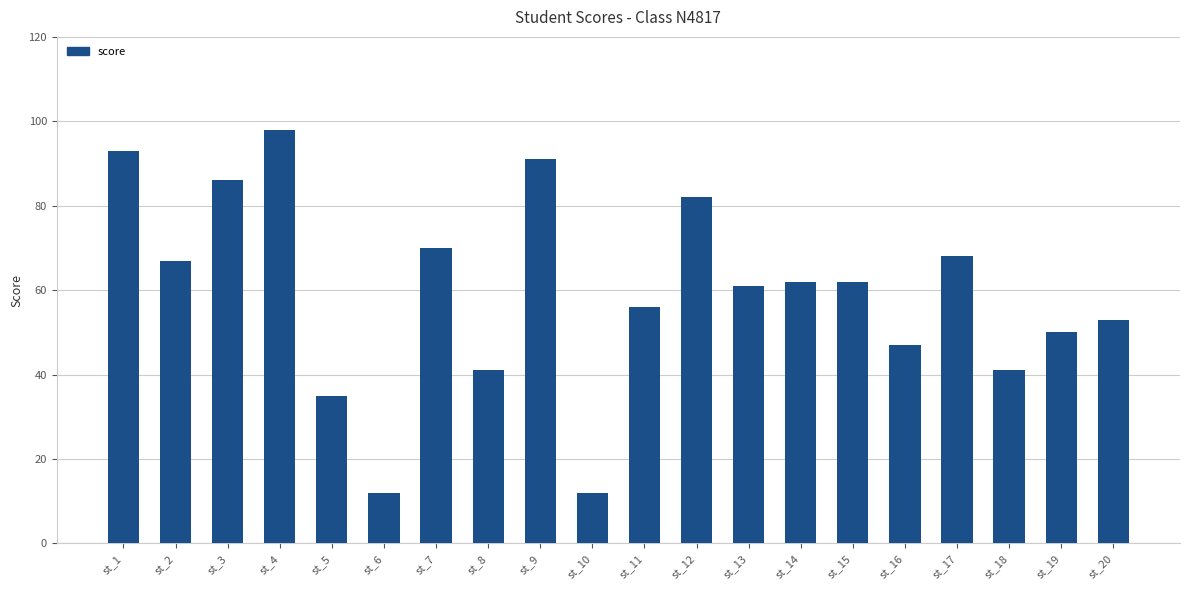

At which label does the data first exceed 62?

st_1